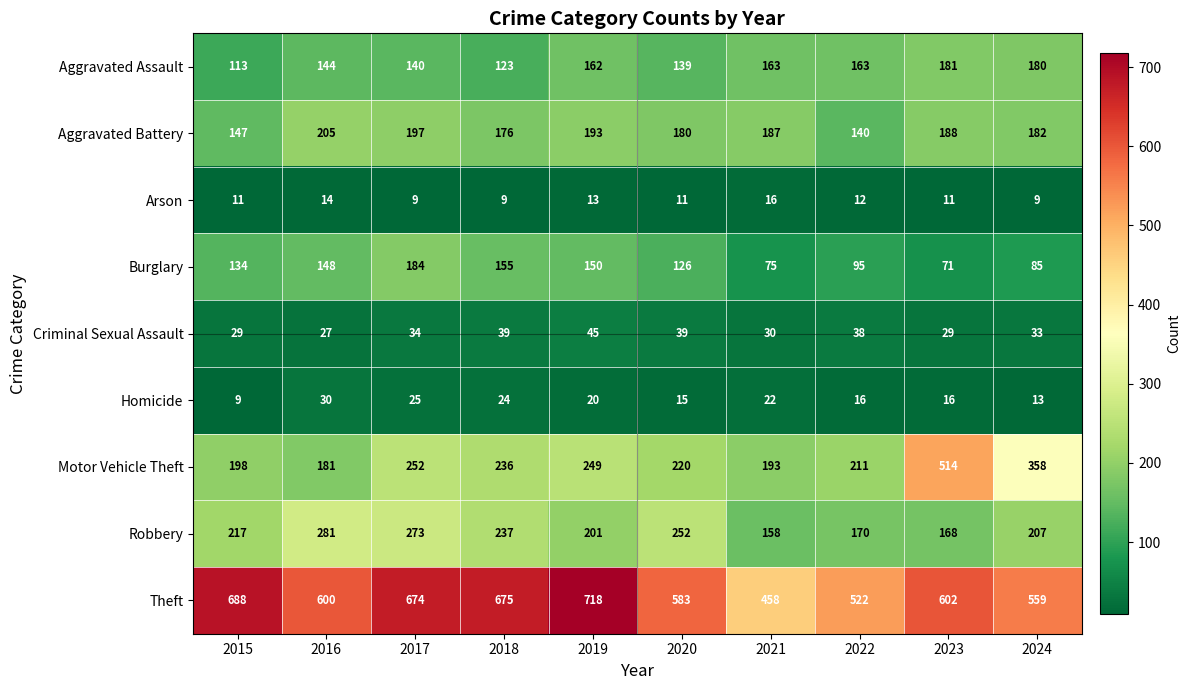

What is the difference between the highest and lowest values at 2019?

705